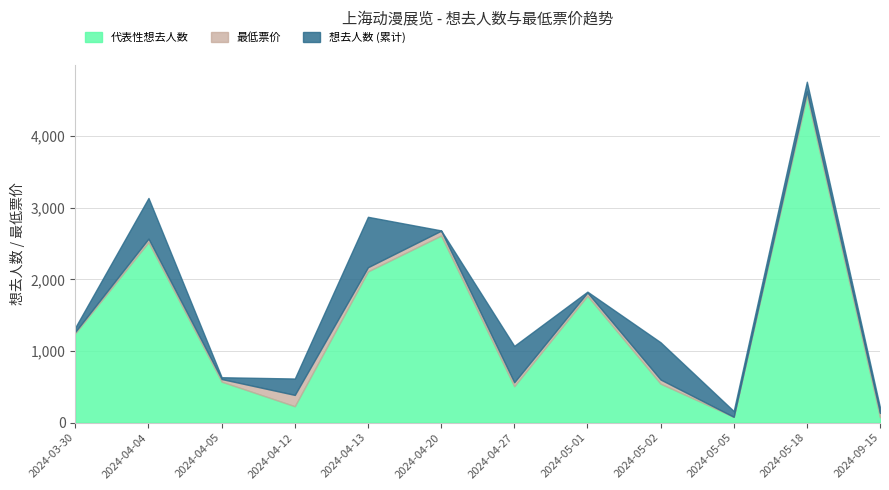

What is the label of the 1st point from the right?

2024-09-15